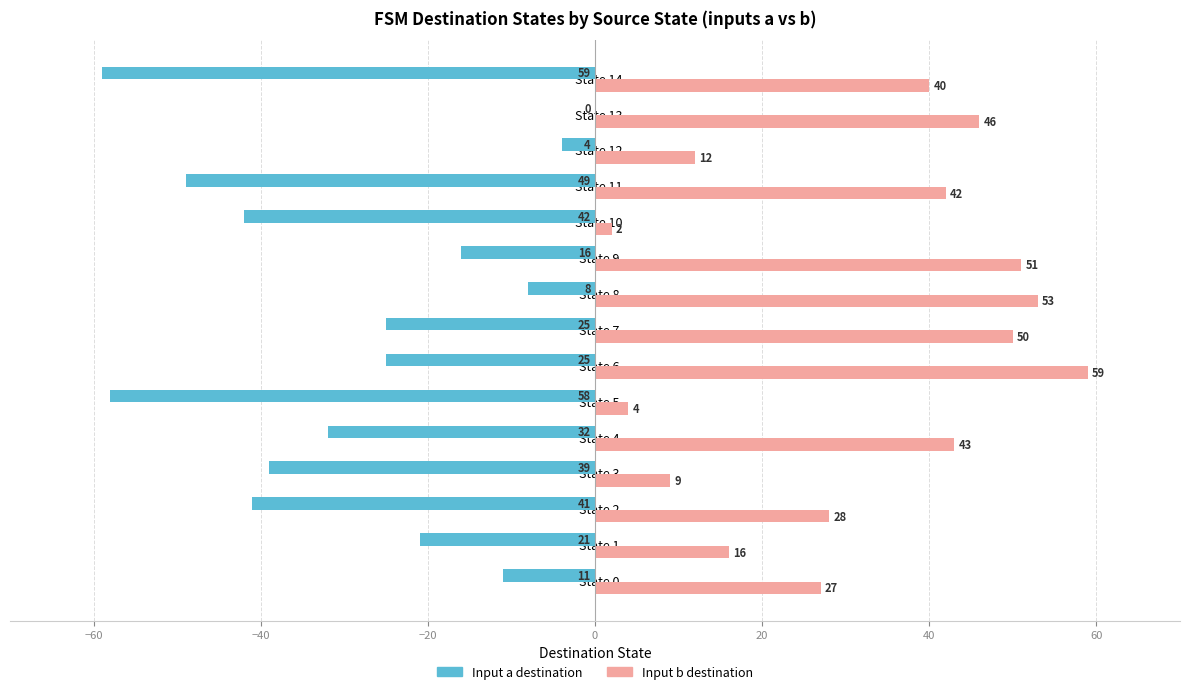

At which category is the sum across all series the highest?

State 13